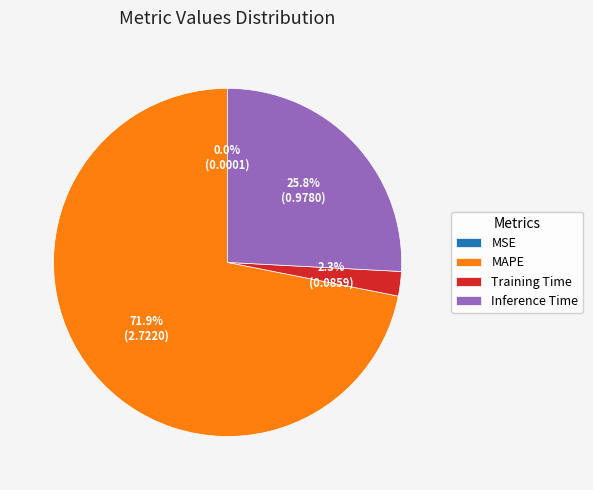

To the nearest percent, what is the difference between the Inference Time and MAPE slice percentages?

46%